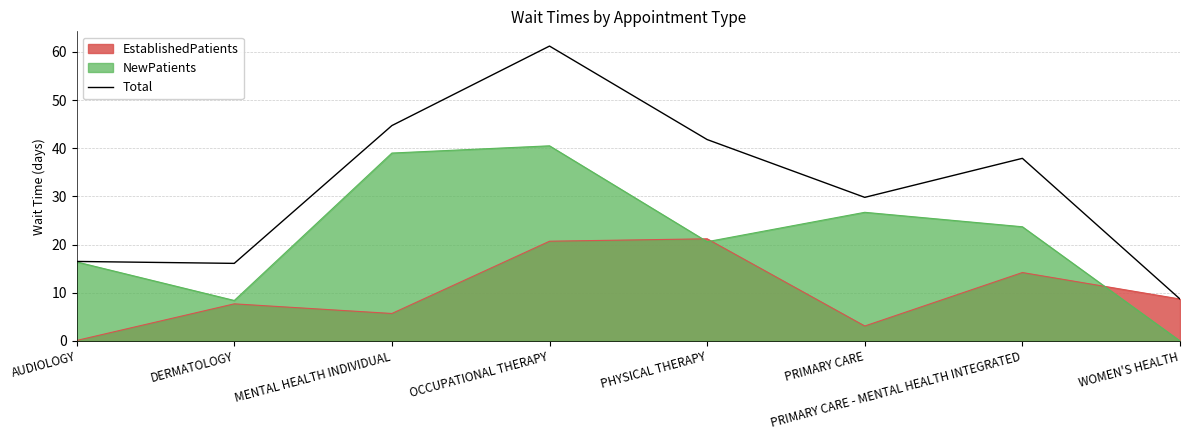

Rank the series by their maximum value, from lowest to highest.

EstablishedPatients, NewPatients, Total